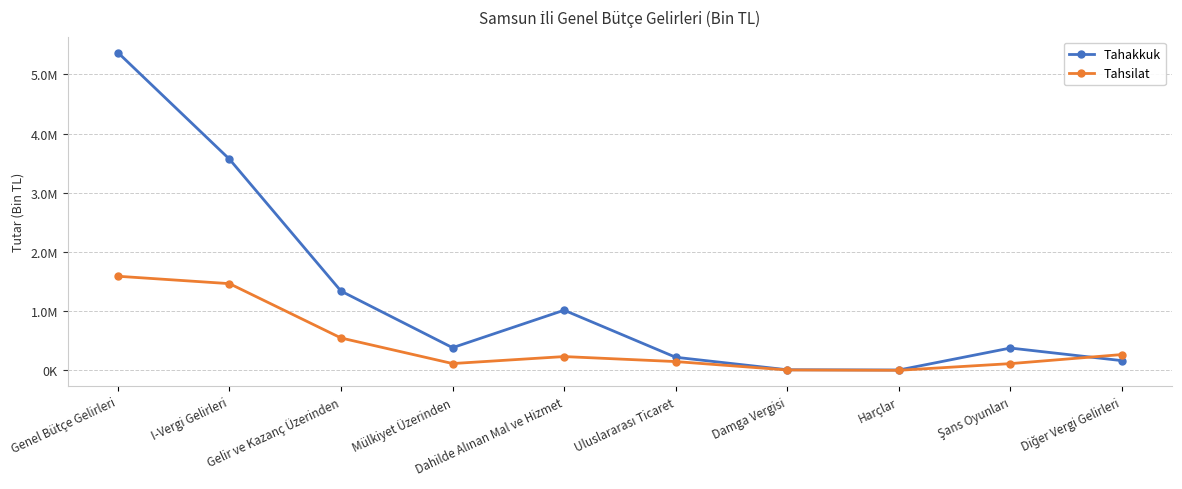

The value of Tahakkuk at Diğer Vergi Gelirleri is 164502. True or false?

True